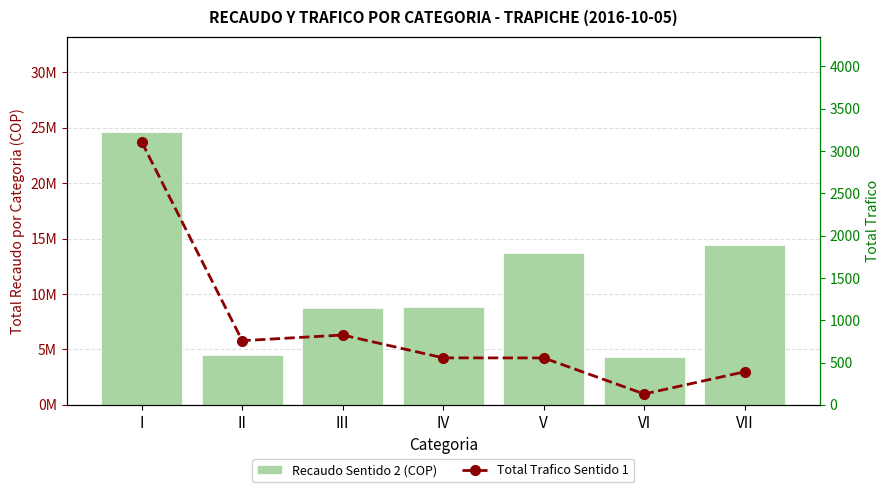

True or false: Recaudo Sentido 2 (COP) has a value of 6852960 at VI.

False